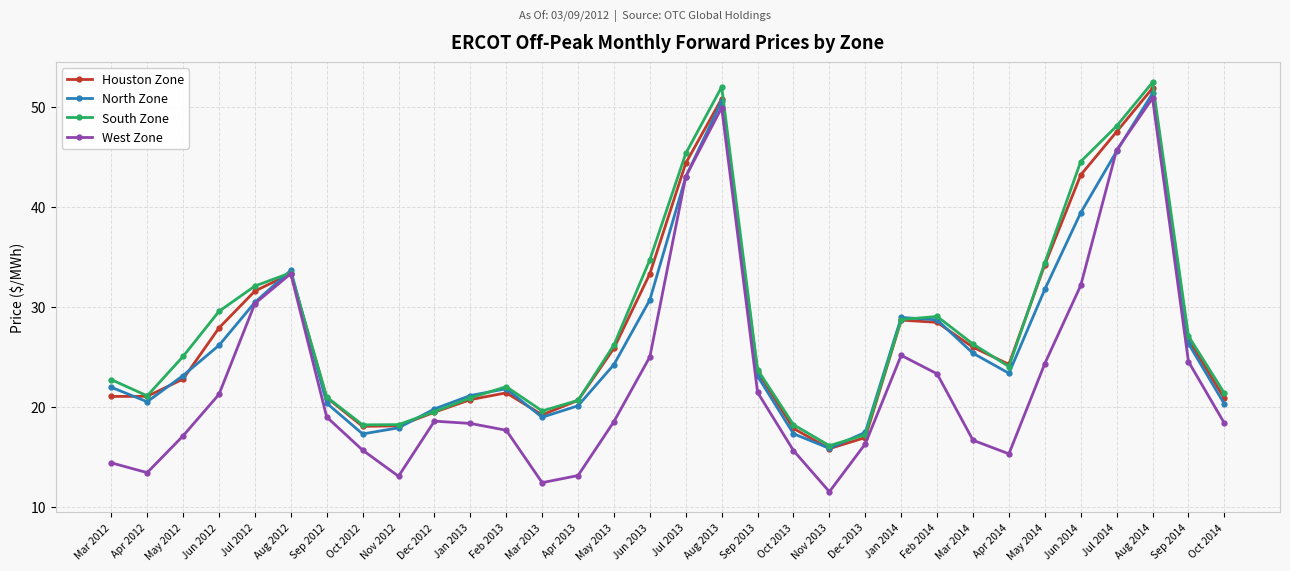

What is the difference between the second highest and second lowest values in the Houston Zone series?

33.9